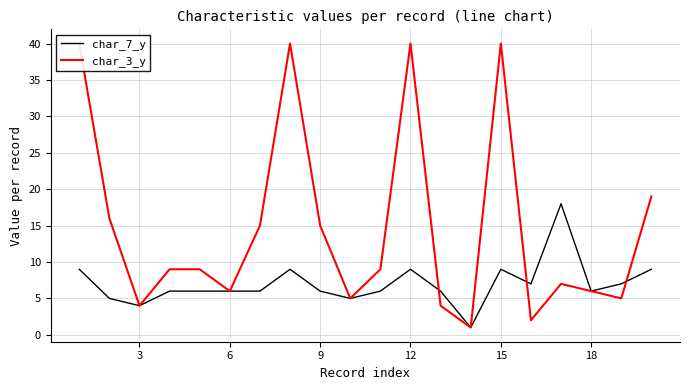

The char_7_y series shows 6 at 6. True or false?

True